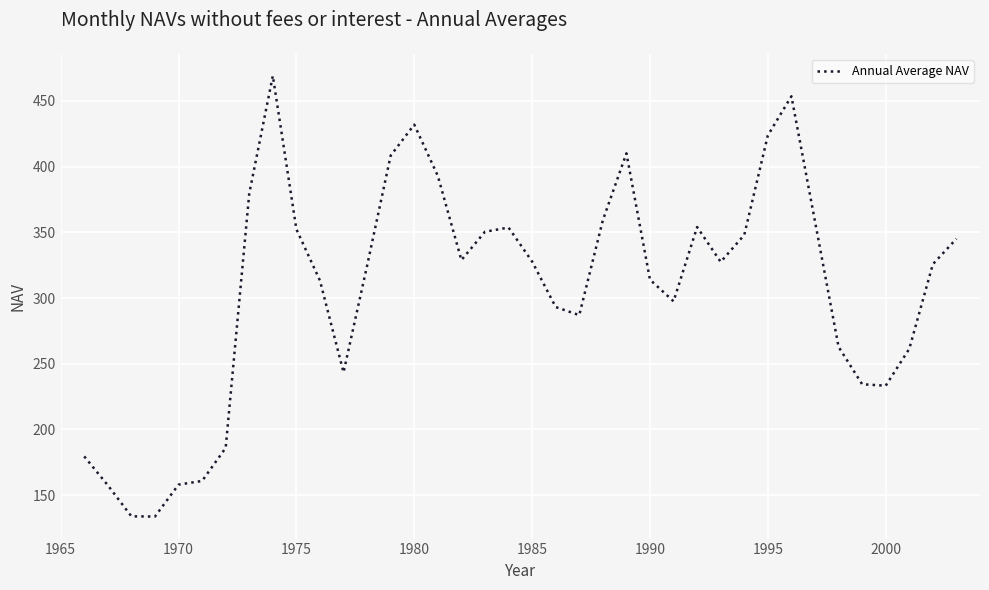

What is the greatest value displayed?

469.1